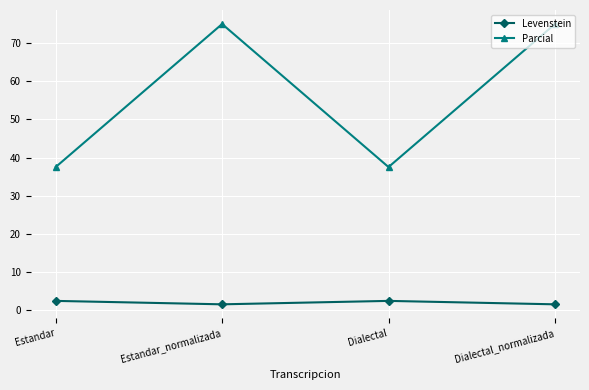

Is the value of Parcial at Dialectal_normalizada greater than the value of Levenstein at Dialectal?

Yes